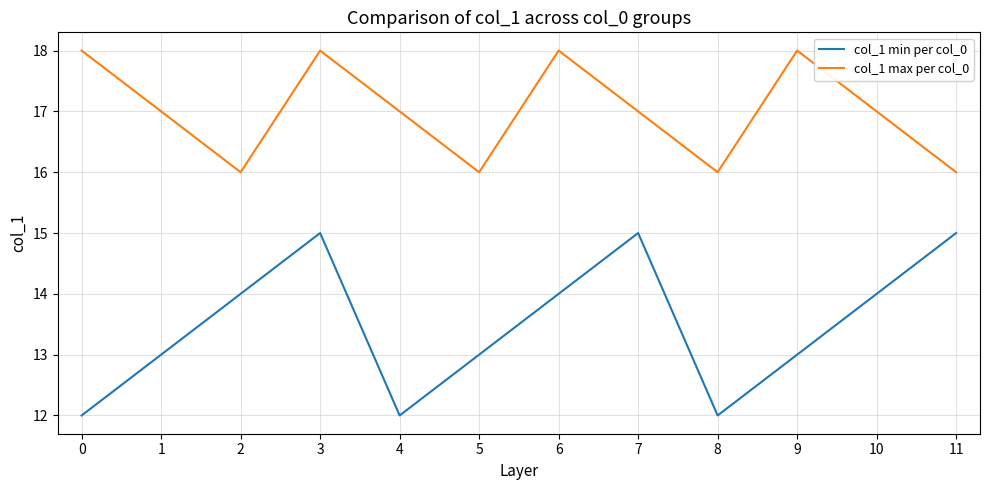

Count the number of data series in this chart.

2